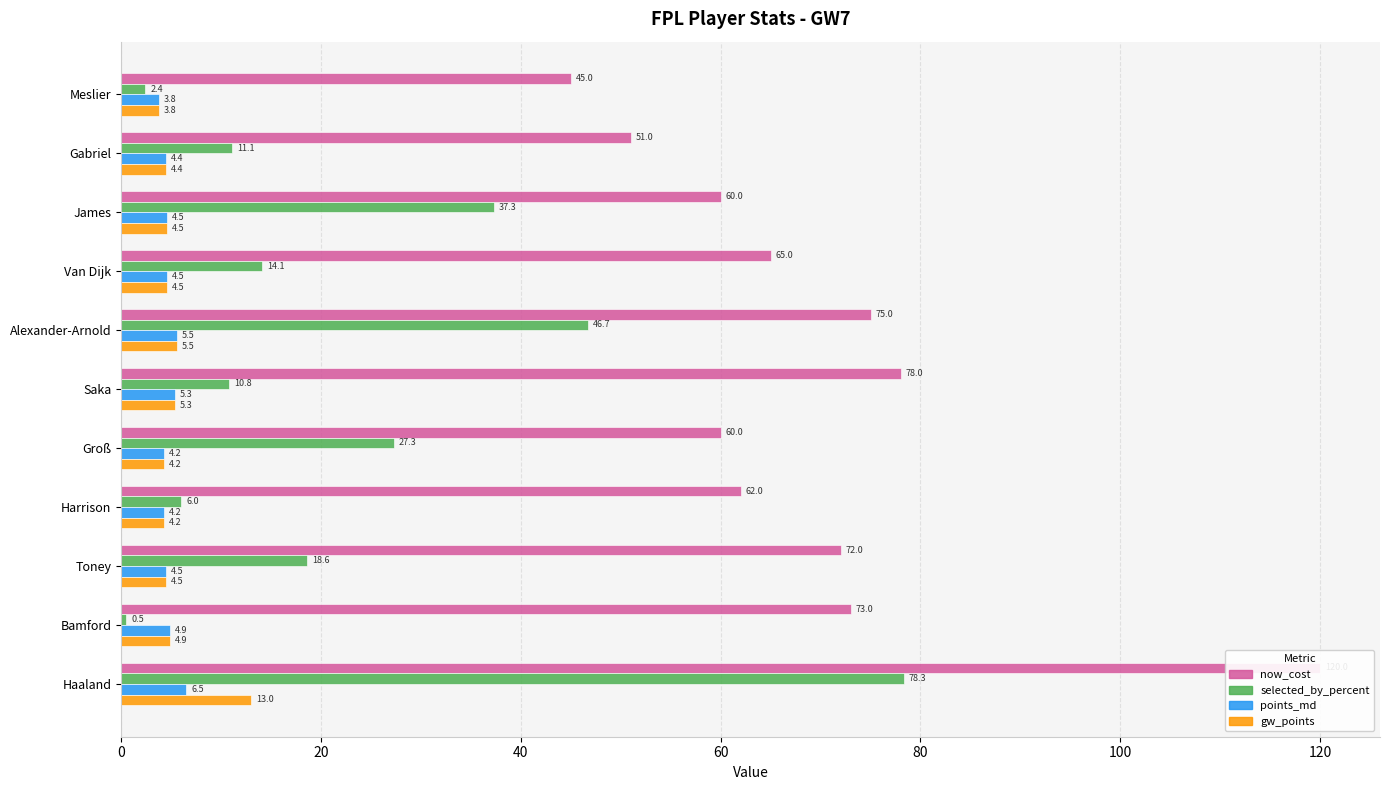

Which series has the largest total across all categories?

now_cost